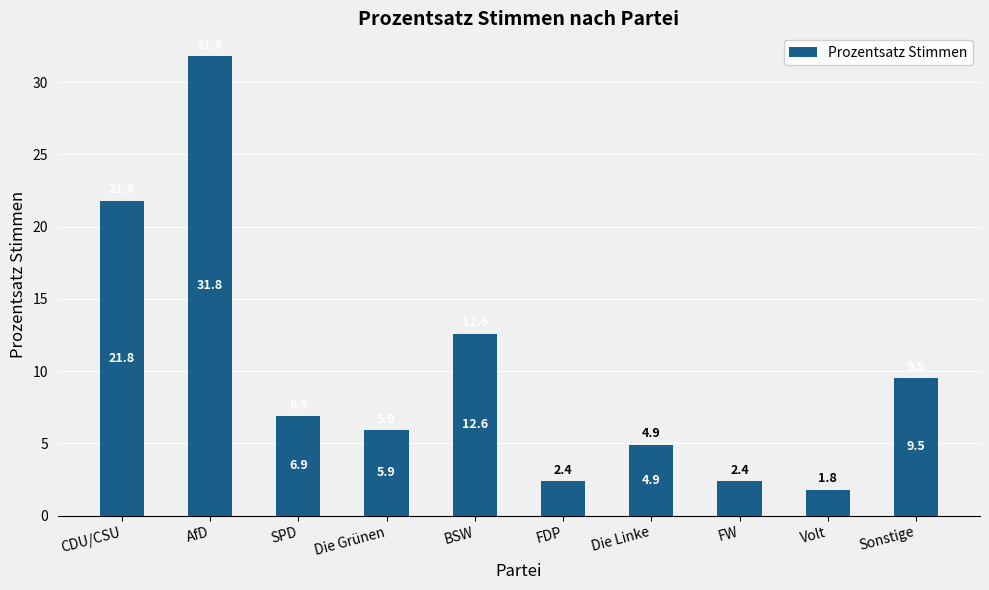

How many data points are less than 6?

5